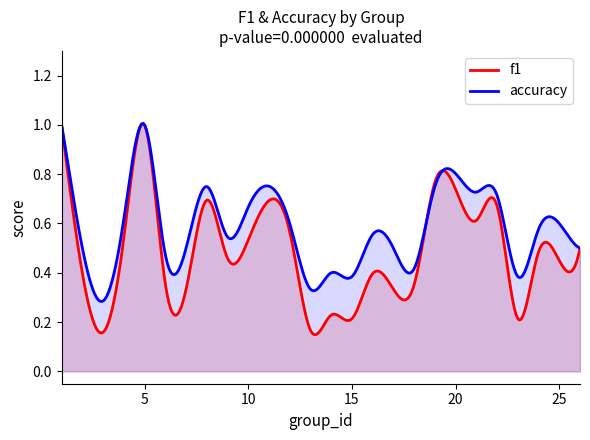

At which label does accuracy reach its peak?

1